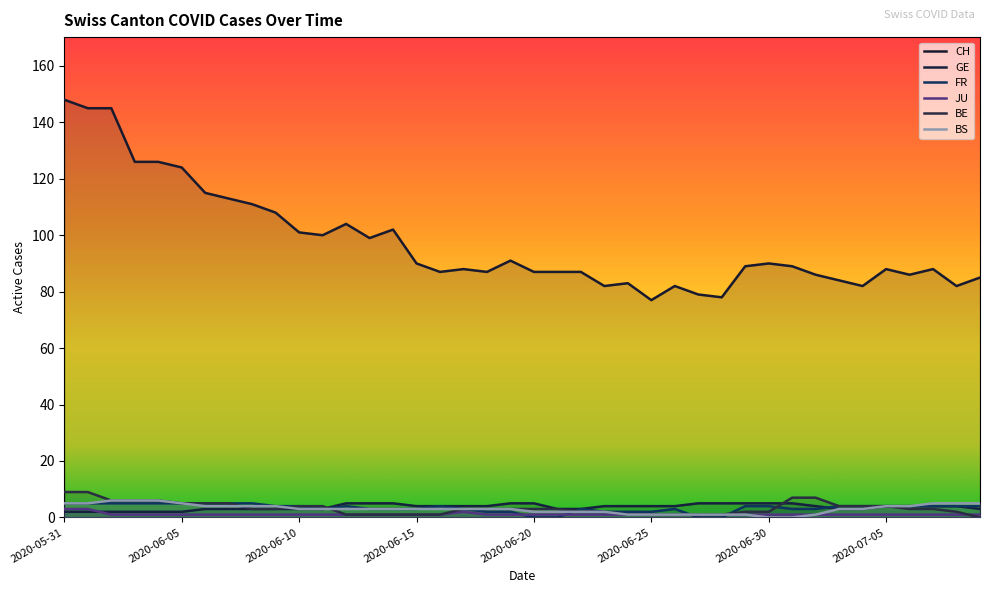

Which label corresponds to the largest value in the chart?

2020-05-31